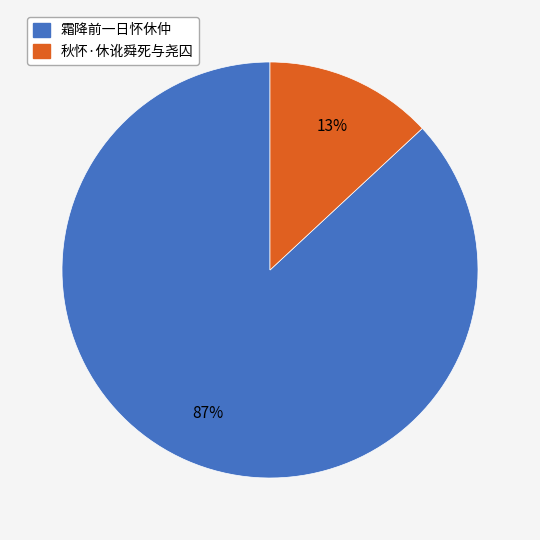

Is there any slice that represents more than half of the pie?

Yes